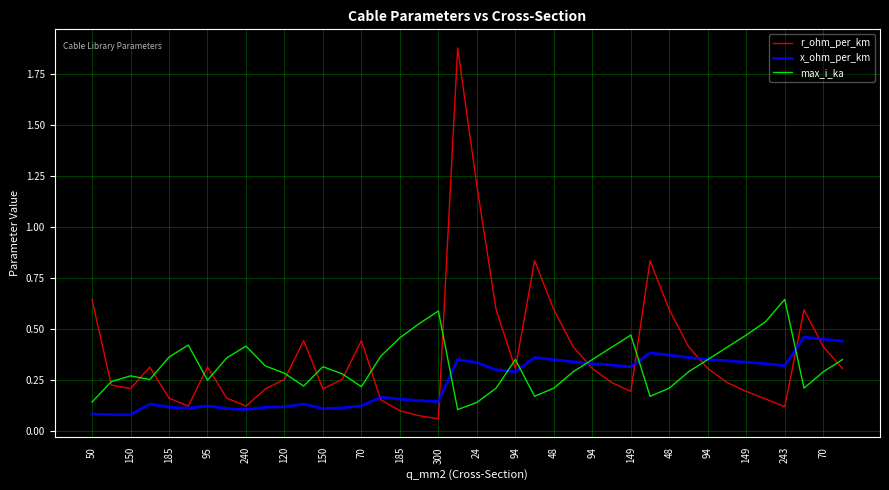

Which series has the largest range (max minus min)?

r_ohm_per_km